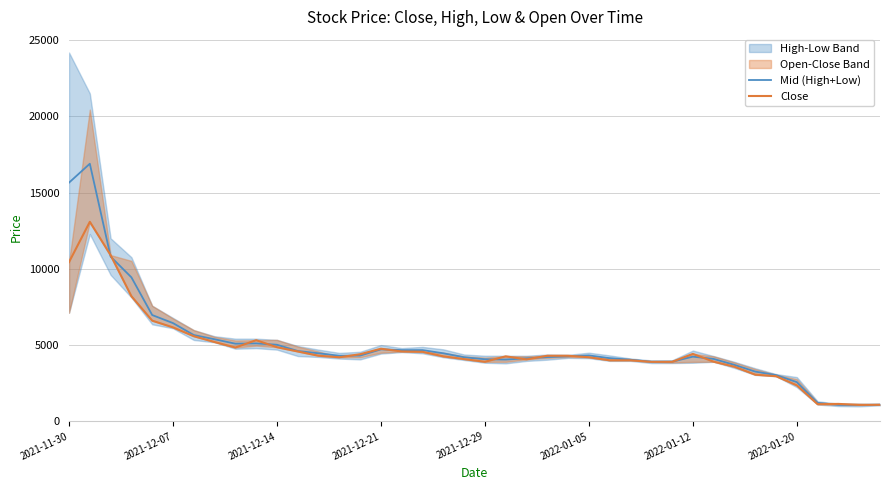

The Close series shows 4560 at 17. True or false?

True